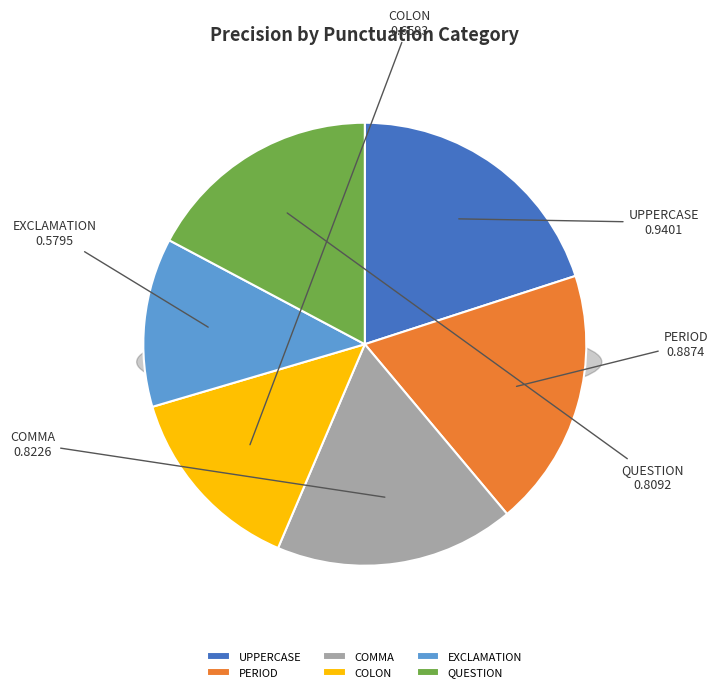

To the nearest percent, what is the difference between the UPPERCASE and COMMA slice percentages?

3%